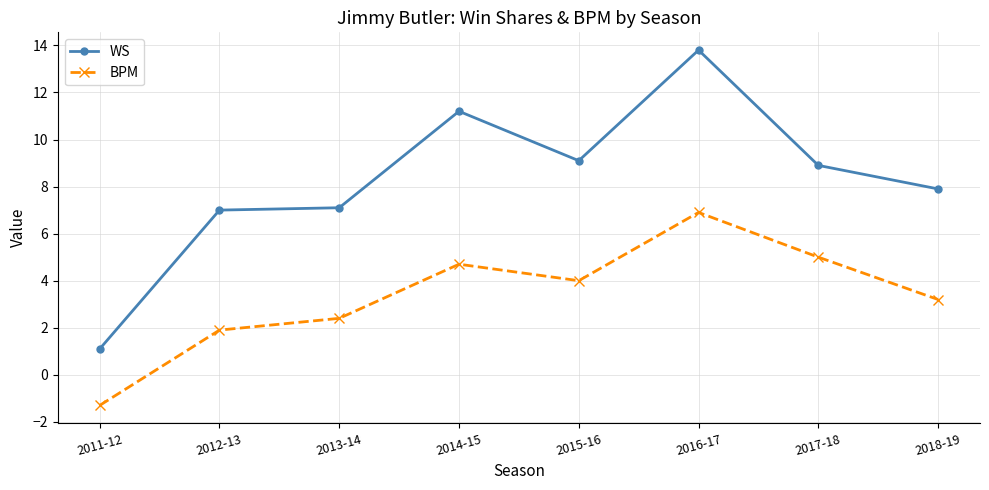

Where is the first local maximum for BPM?

2014-15